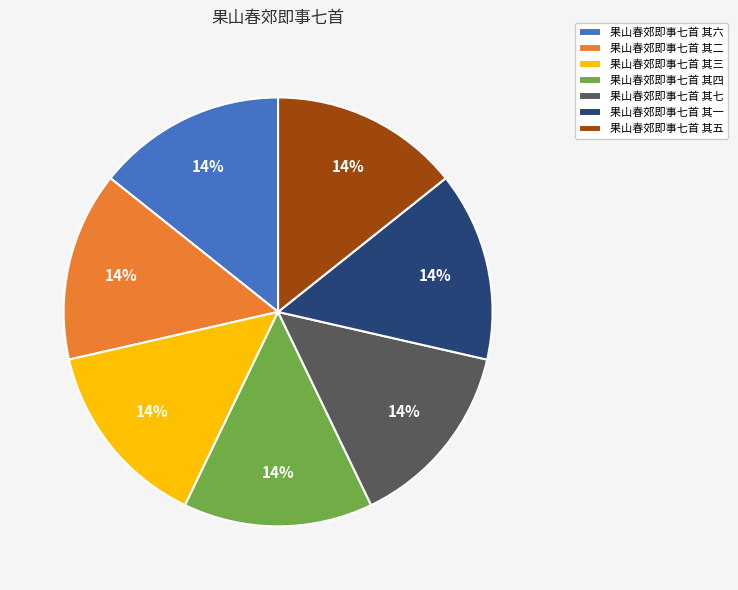

Does 果山春郊即事七首 其一 represent more than half of the total?

No